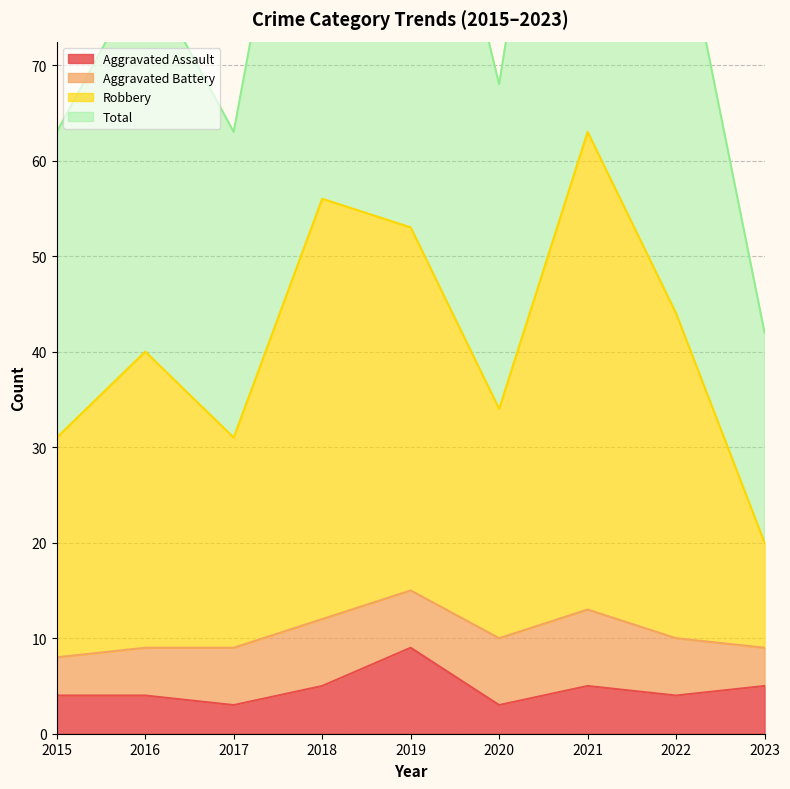

True or false: Aggravated Assault and Total intersect in this chart.

False